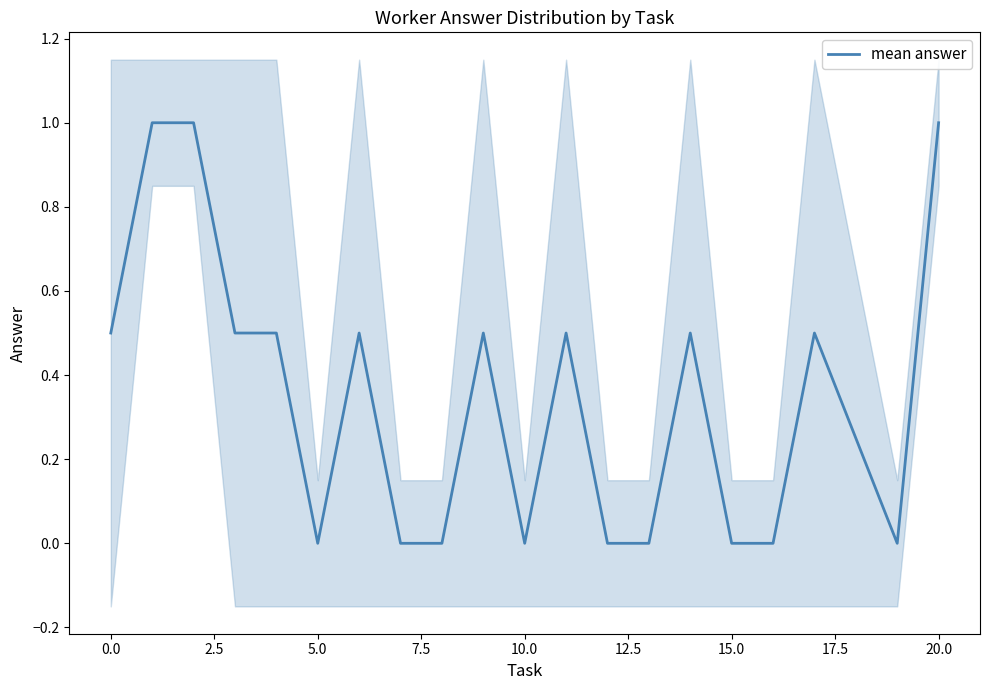

What is the highest value of the mean answer series?

1.0